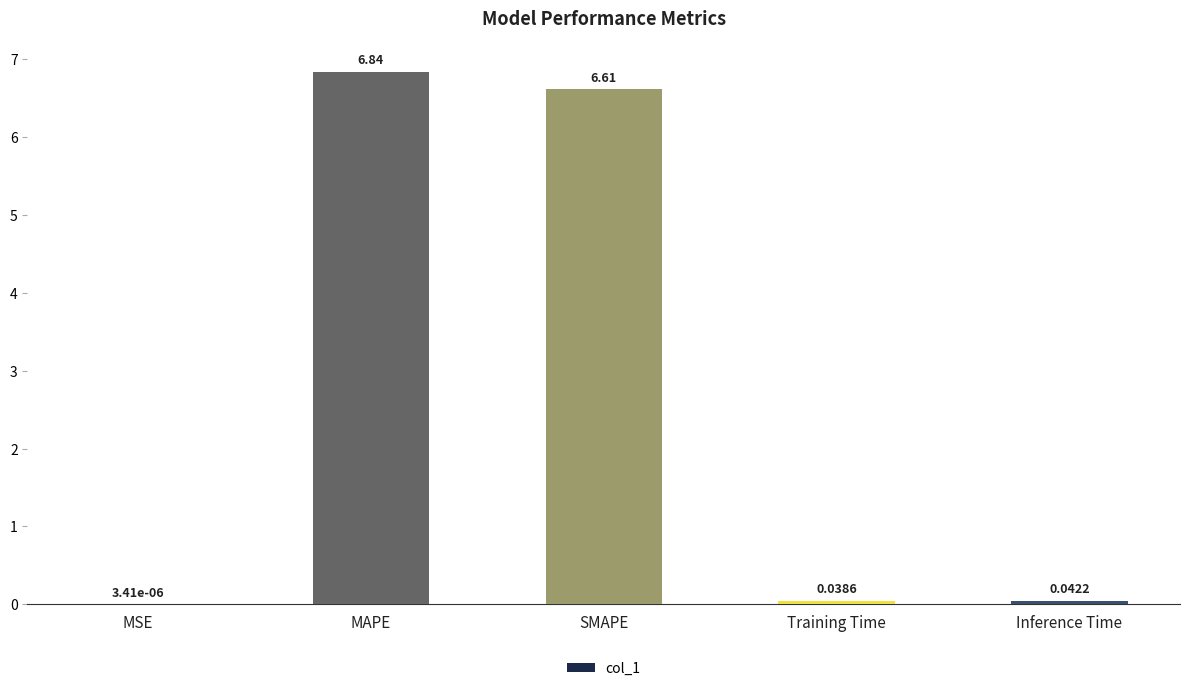

Which label corresponds to the largest value in the chart?

MAPE